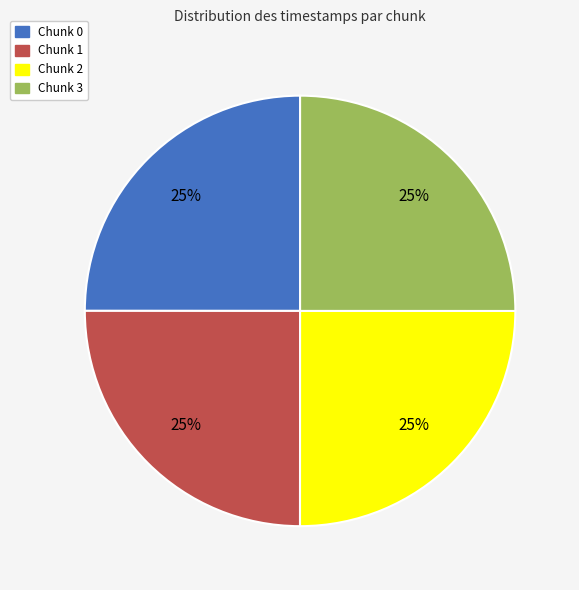

To the nearest percent, what is the combined percentage of Chunk 3 and Chunk 0?

50%